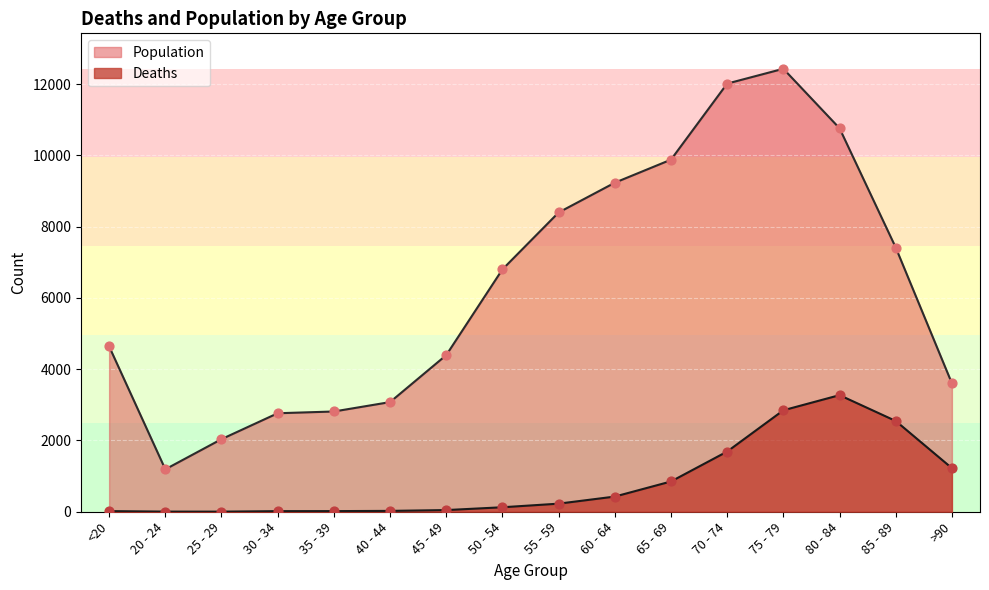

What are all the series names shown in the legend?

Population, Deaths